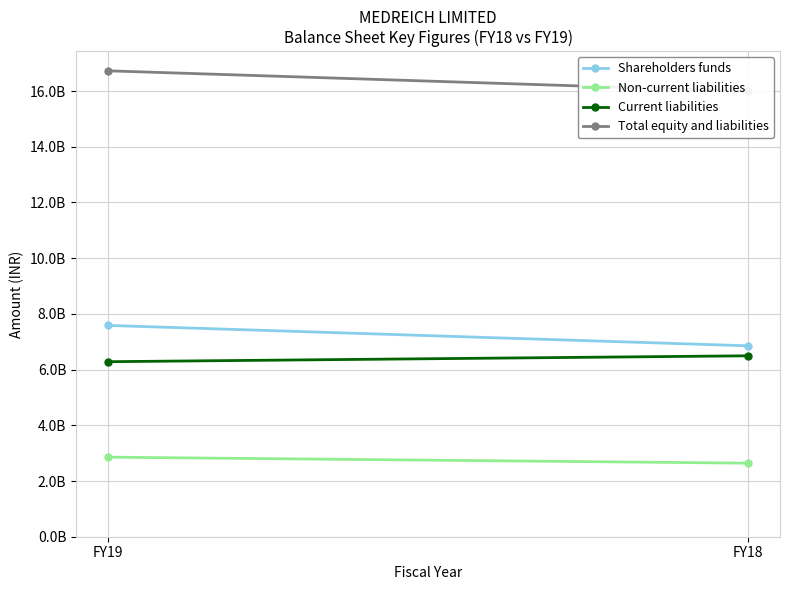

What is the difference between the Shareholders funds values at FY19 and FY18?

732410000